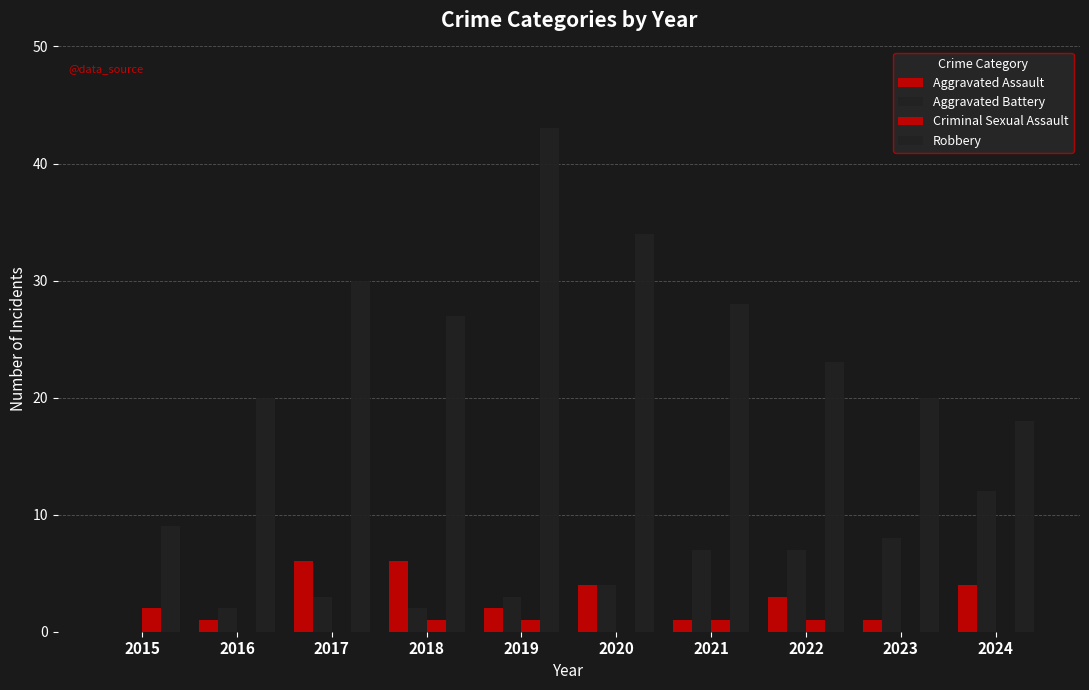

Rank the categories by Aggravated Battery value from lowest to highest.

2015, 2016, 2018, 2017, 2019, 2020, 2021, 2022, 2023, 2024